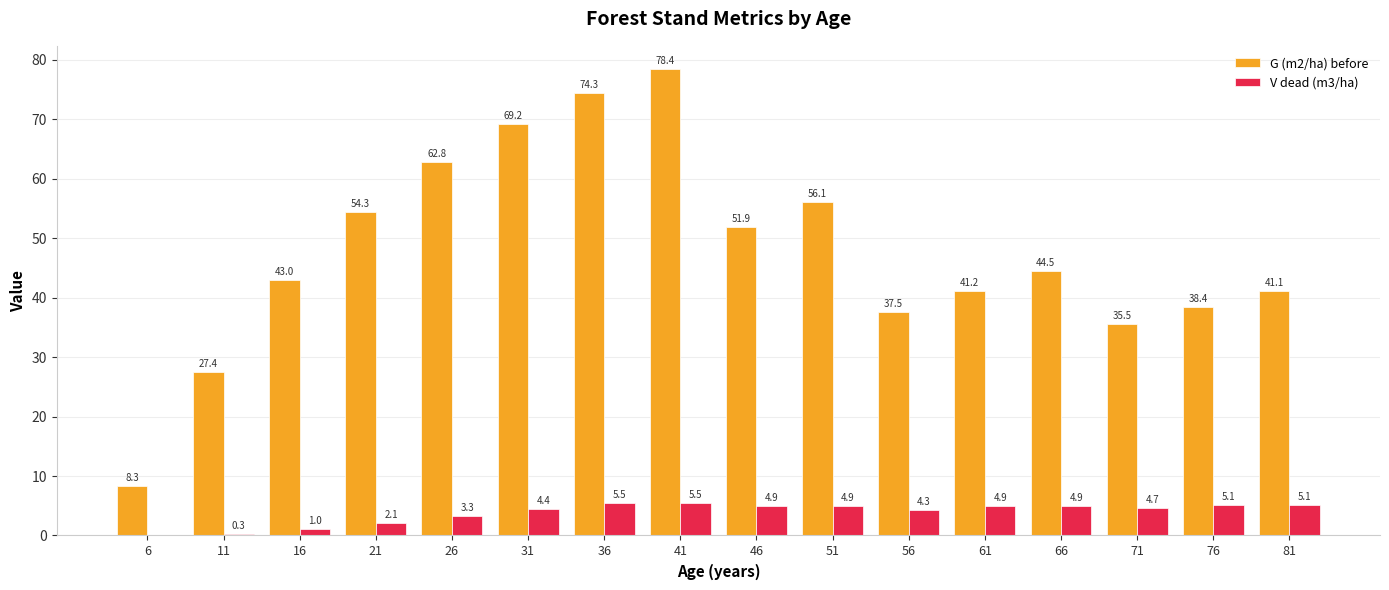

What is the greatest value displayed?

78.4